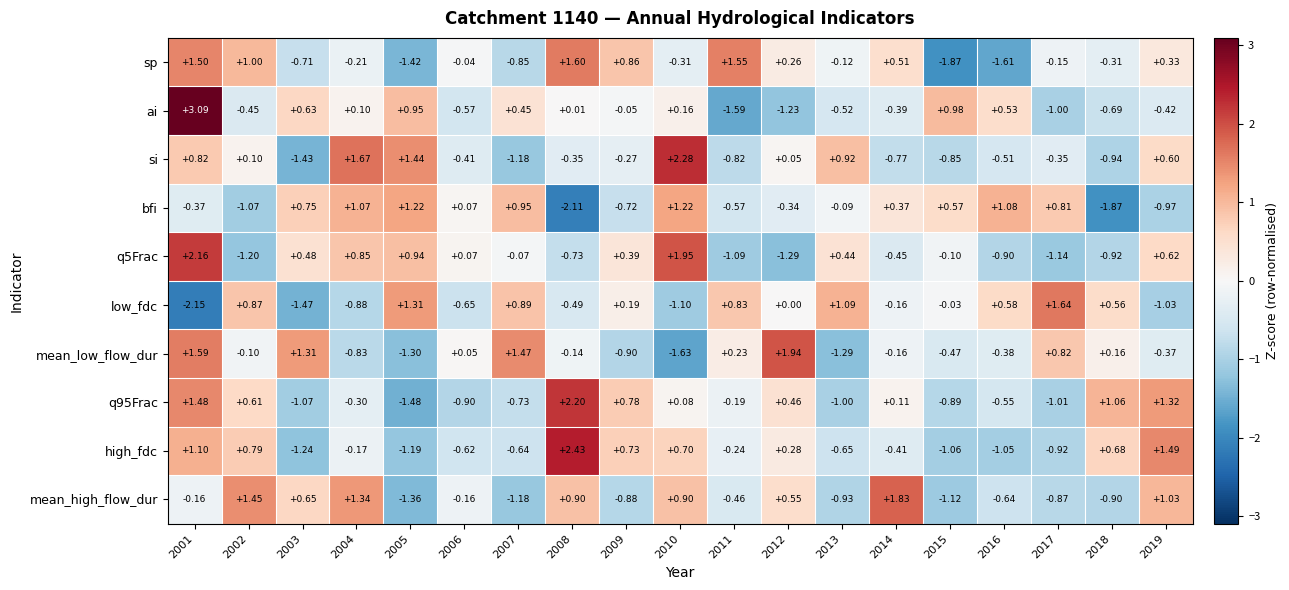

Which series has the largest range (max minus min)?

ai